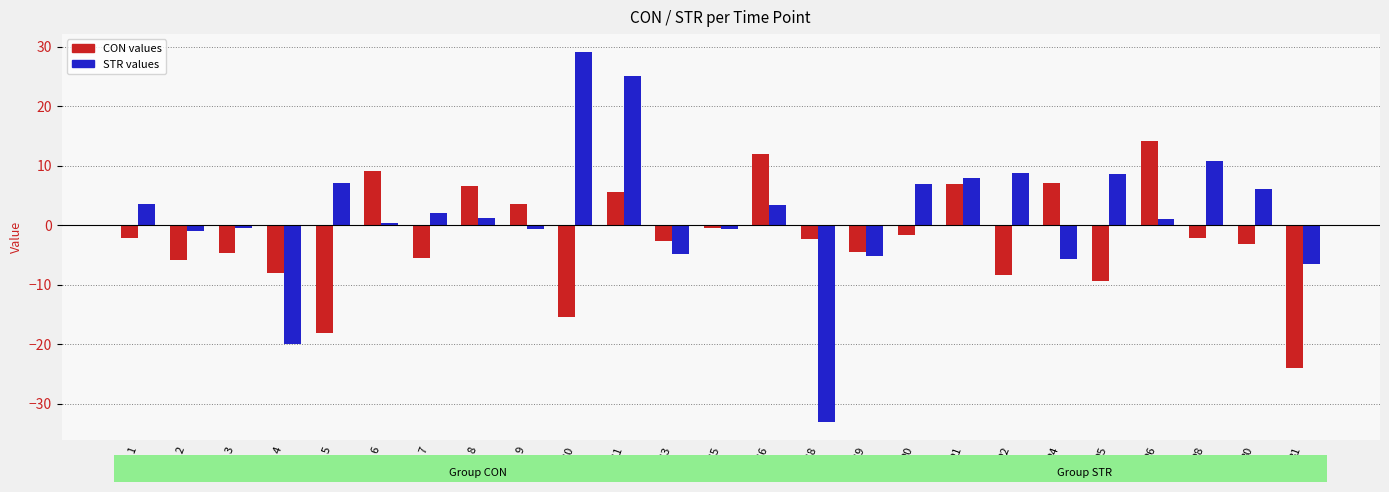

What is the greatest value displayed?

29.0